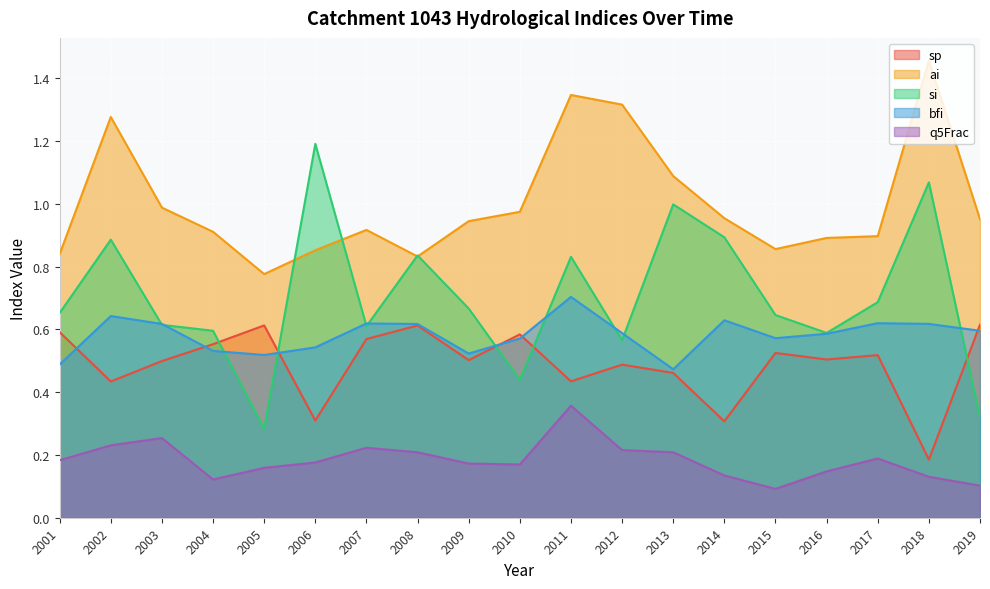

Rank the series at 2013 from lowest to highest value.

q5Frac, sp, bfi, si, ai